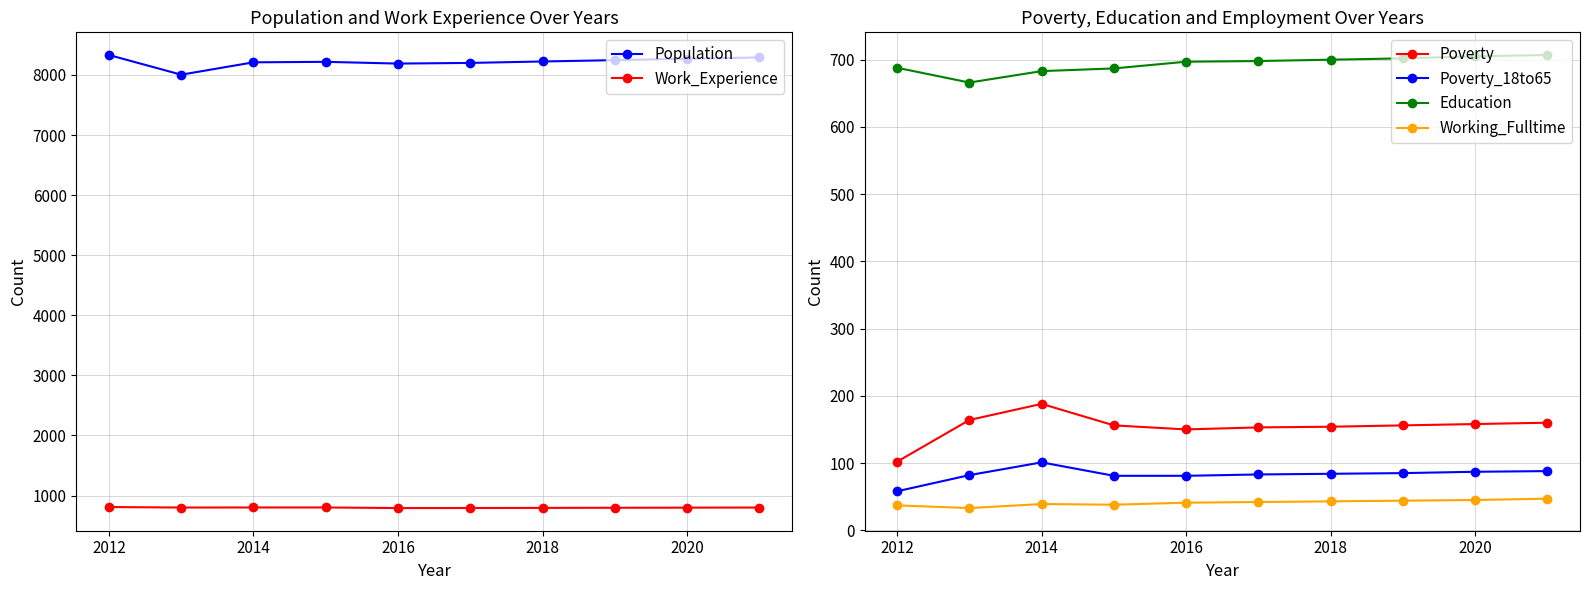

List the series in order of their peak value, highest first.

Population, Work_Experience, Education, Poverty, Poverty_18to65, Working_Fulltime